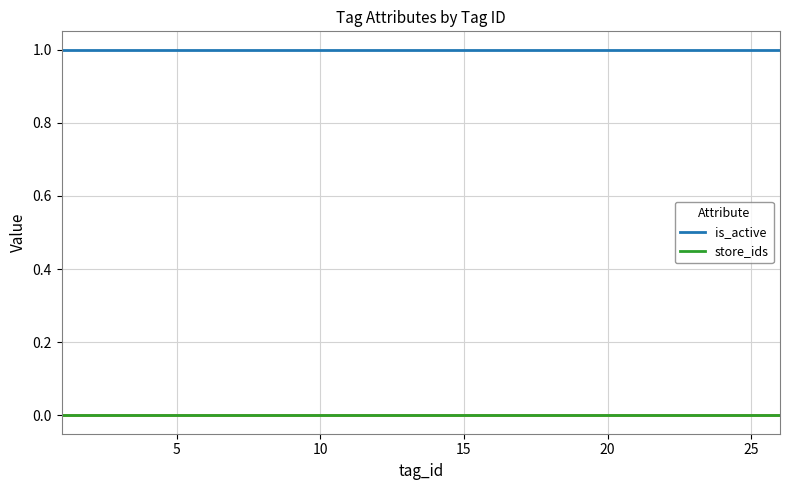

How many distinct data groups are displayed?

2